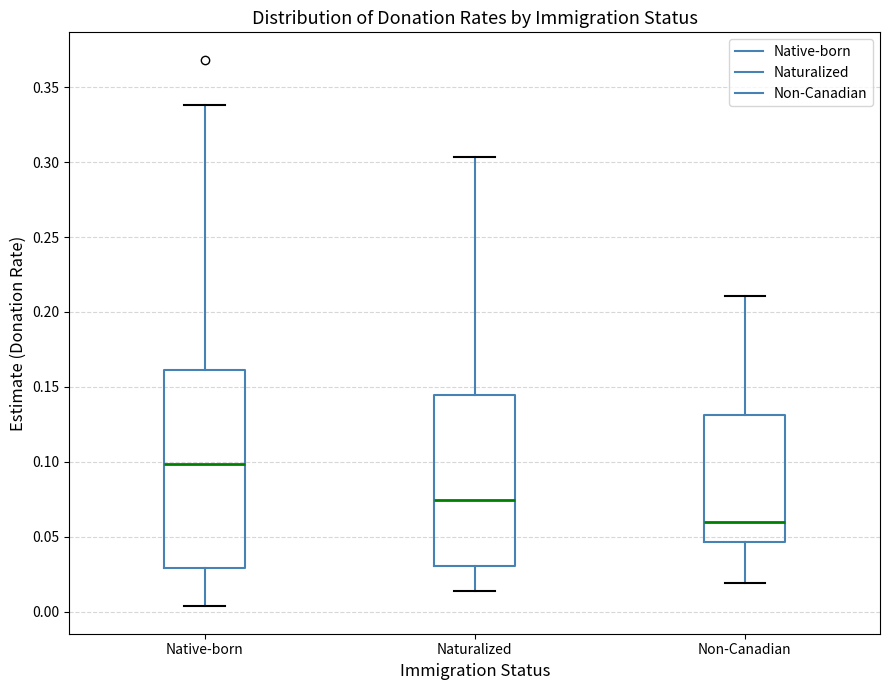

Comparing the boxes themselves (not the whiskers), which one is the tallest?

Native-born